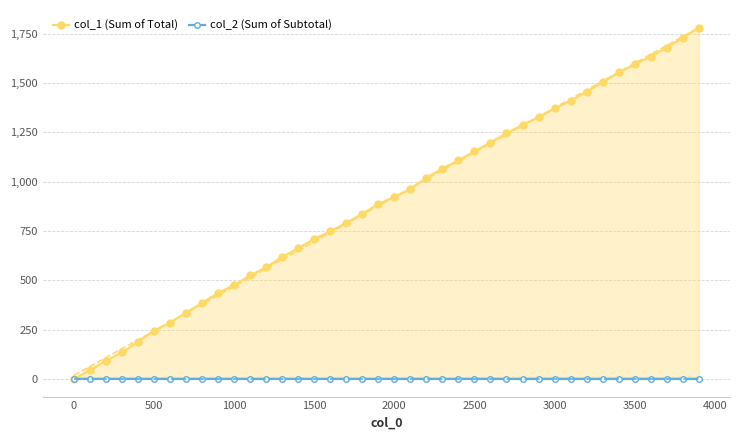

How many data points does each series have?

40